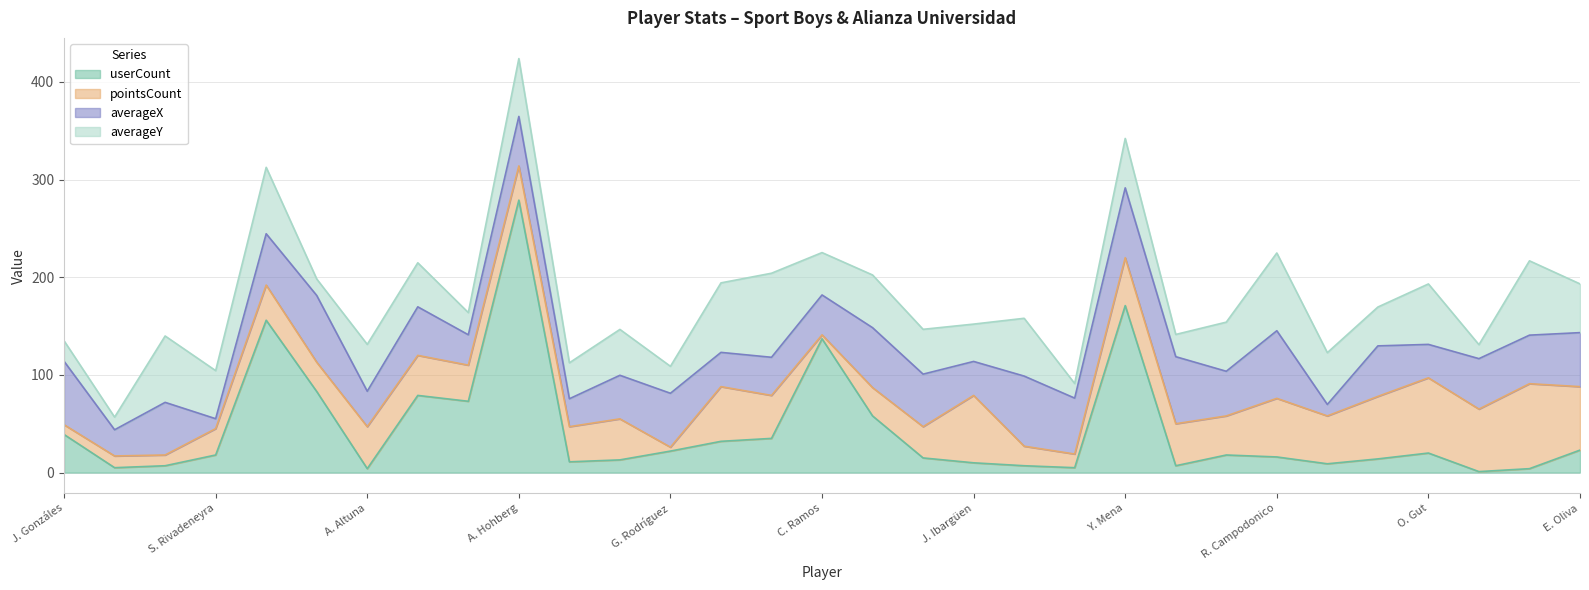

At which label is pointsCount closest to 45?

S. Aranda